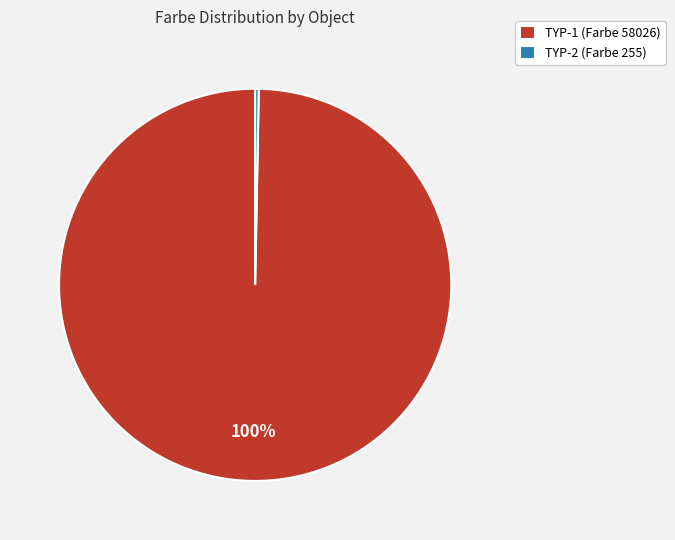

To the nearest percent, what is the average slice percentage?

50%